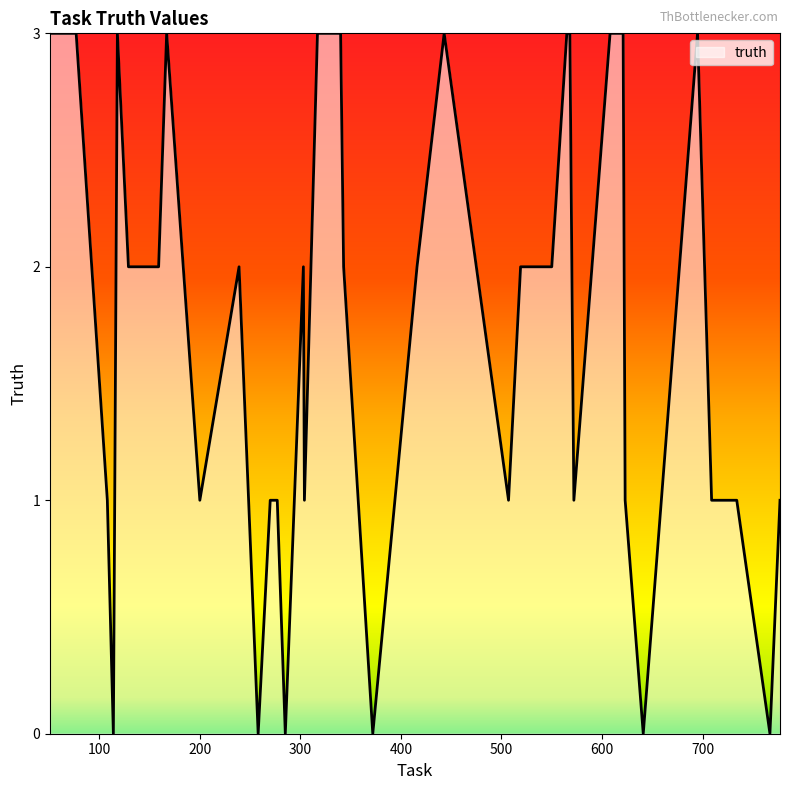

What is the maximum value shown in the chart?

3